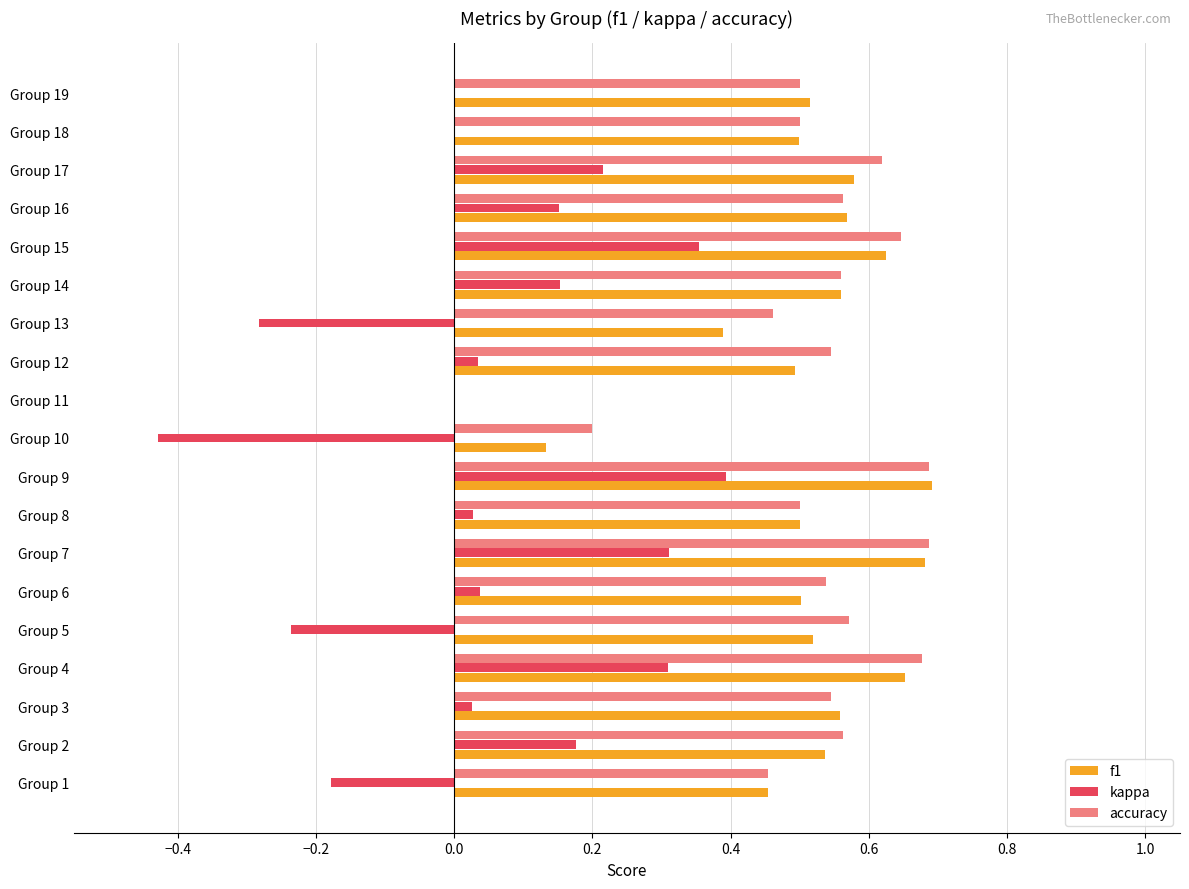

What is the sum of the accuracy values at Group 13 and Group 1?

0.9